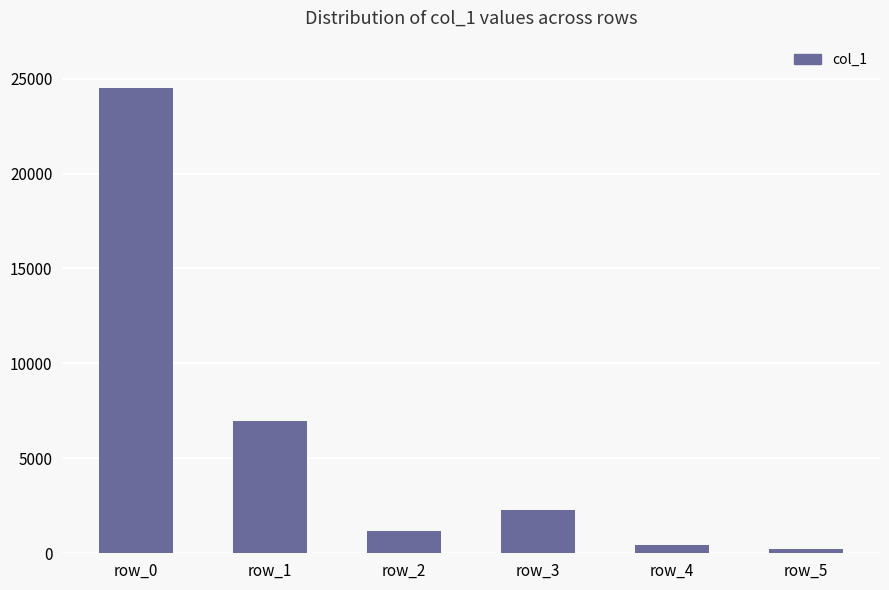

The value at row_1 is 4458. True or false?

False